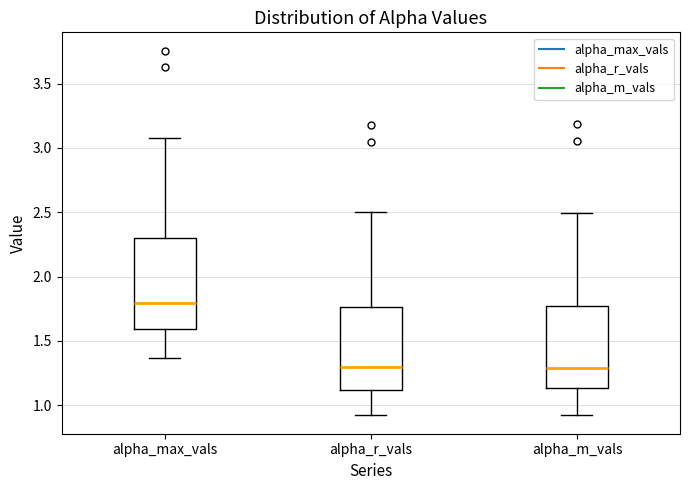

Reading left to right, transcribe this box plot: for each box, give where its median line is, the range the box spans, and where its two whiskers end, as read against the y-axis. The values are not printed on the chart, so give them approximately, as read against the axis.

alpha_max_vals: median 1.80, box 1.60 to 2.30, whiskers 1.35 to 3.05
alpha_r_vals: median 1.30, box 1.10 to 1.75, whiskers 0.95 to 2.50
alpha_m_vals: median 1.30, box 1.15 to 1.75, whiskers 0.90 to 2.50